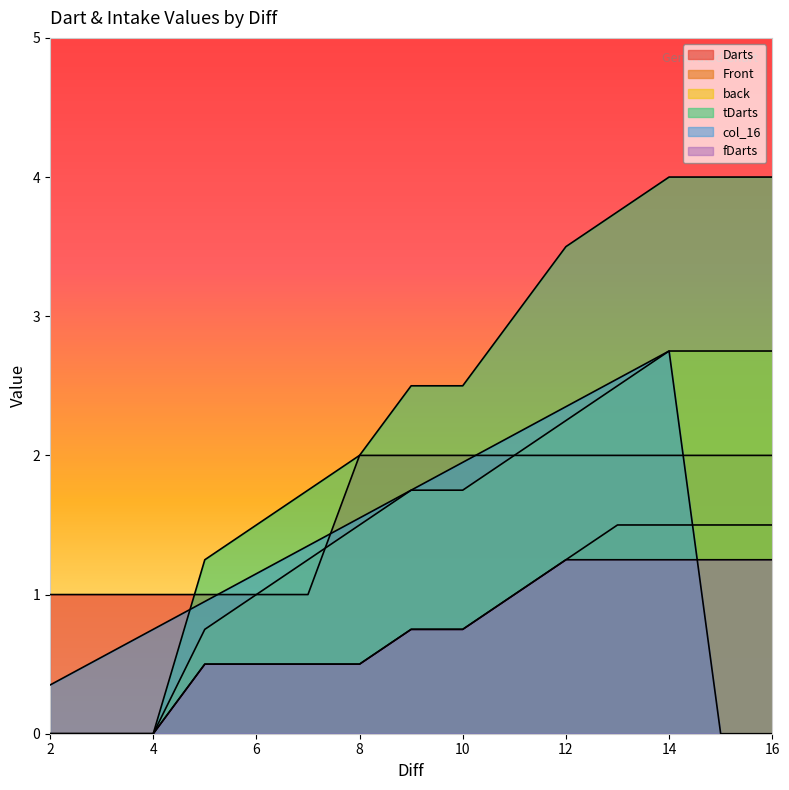

True or false: Front has a value of 0.4 at 14.

False